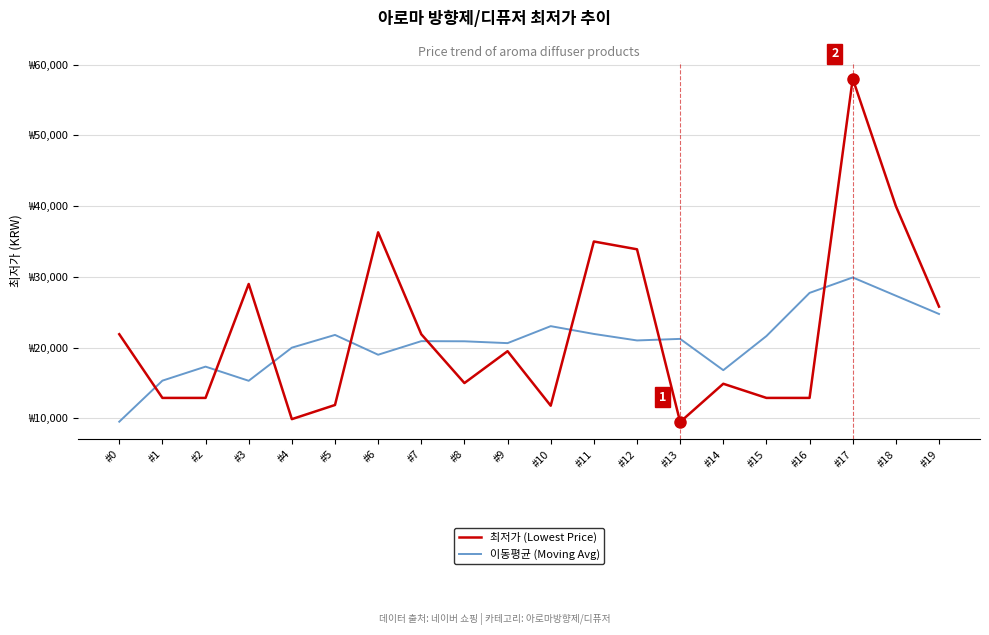

At which label does 최저가 (Lowest Price) reach its minimum?

#13